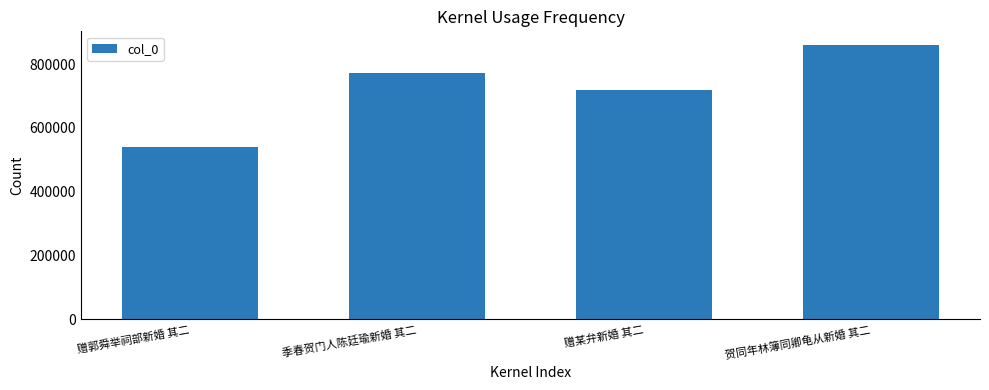

What is the difference between the maximum and minimum values?

319669